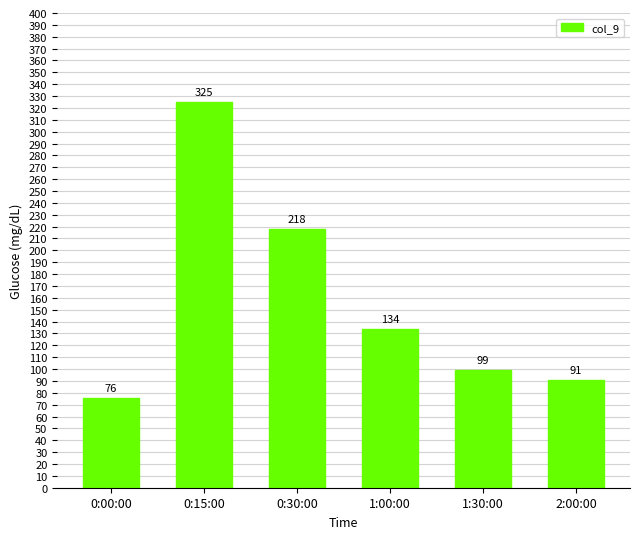

What is the difference between the values at 0:30:00 and 1:00:00?

84